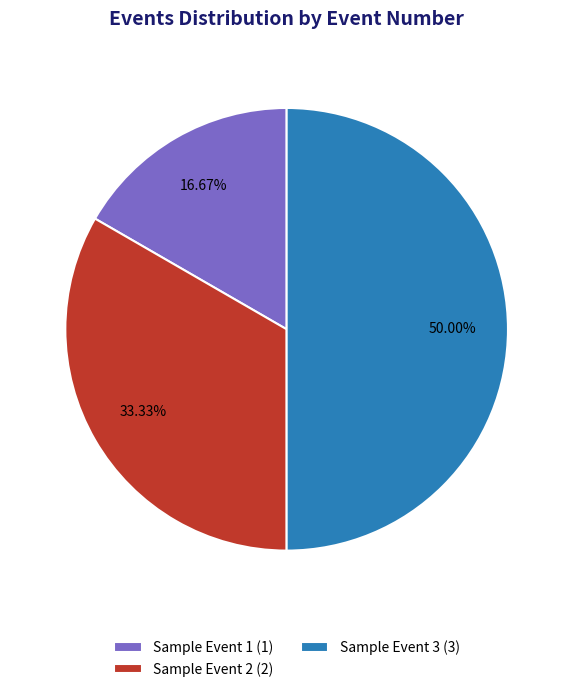

The Sample Event 3 slice represents 39% of the pie. True or false?

False